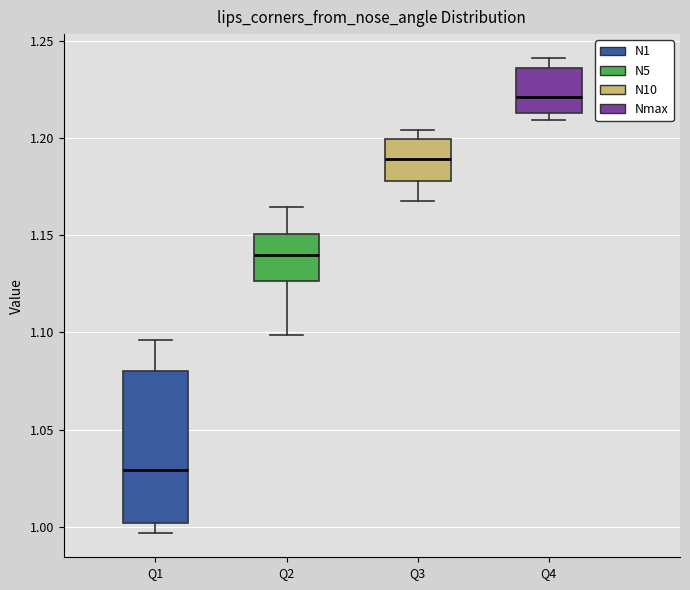

Which box's median line is the highest?

Q4